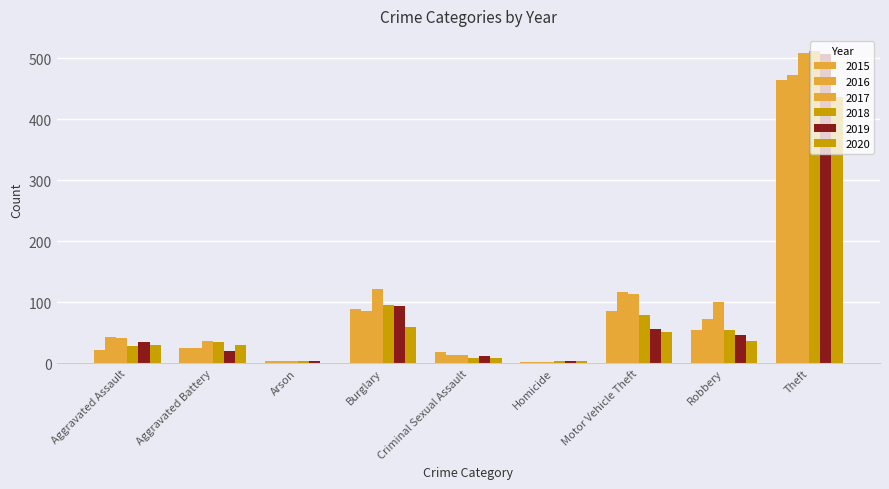

What position from the right is Arson?

7